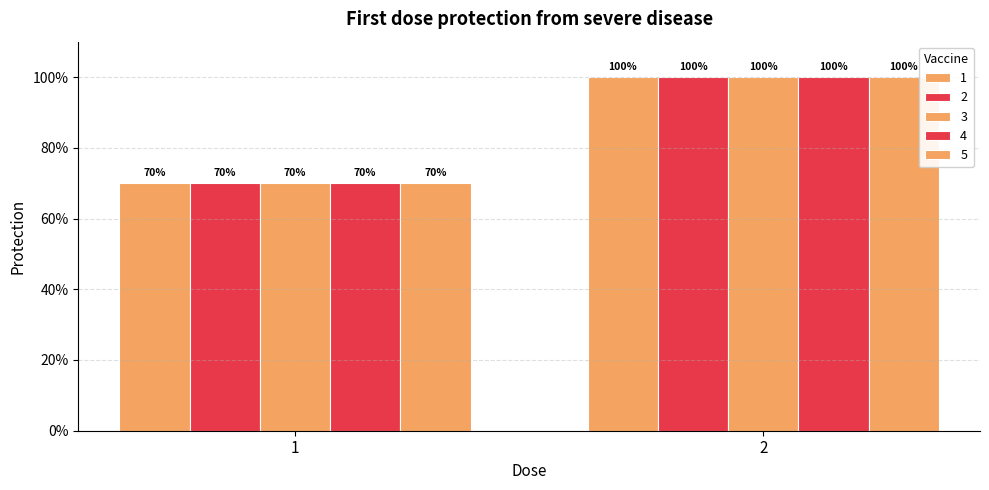

Is the value of 1 at 1 greater than the value of 4 at 1?

No